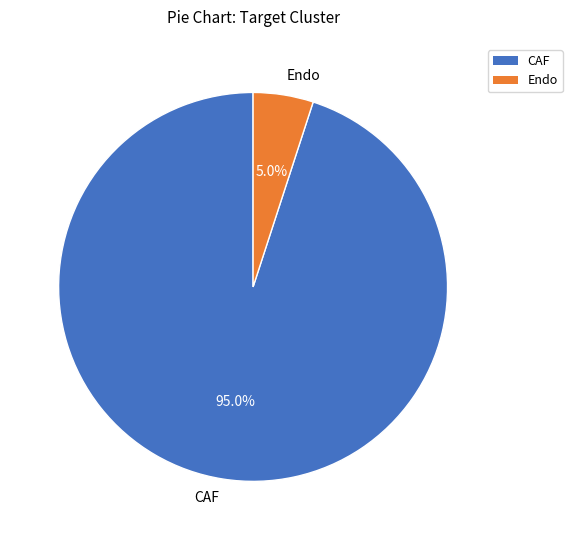

Between CAF and Endo, which is larger?

CAF